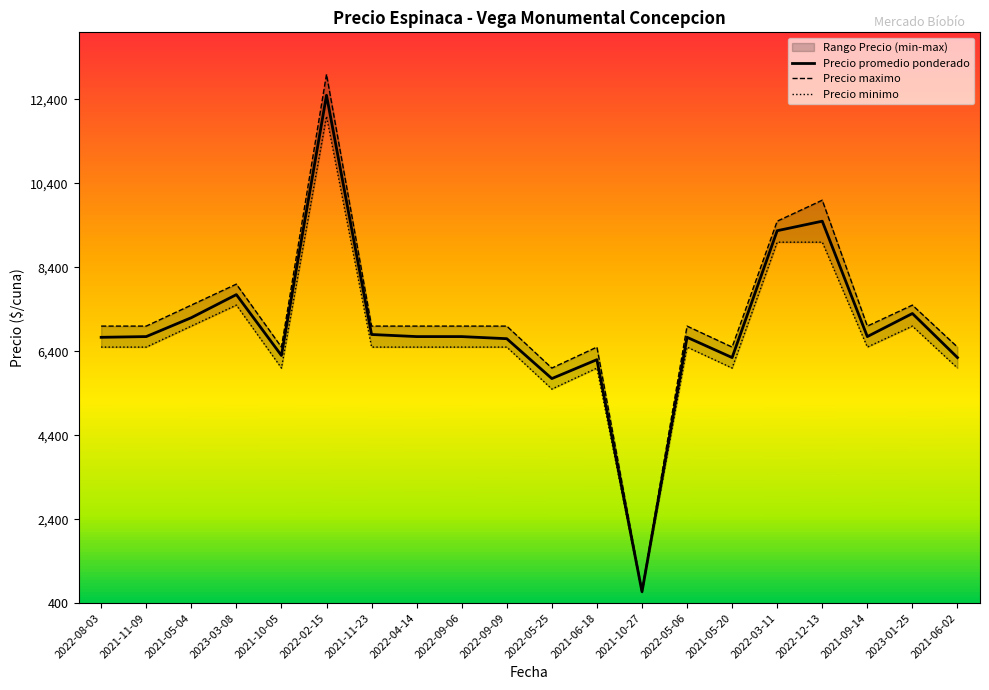

At which label does Precio promedio ponderado reach its minimum?

2021-10-27